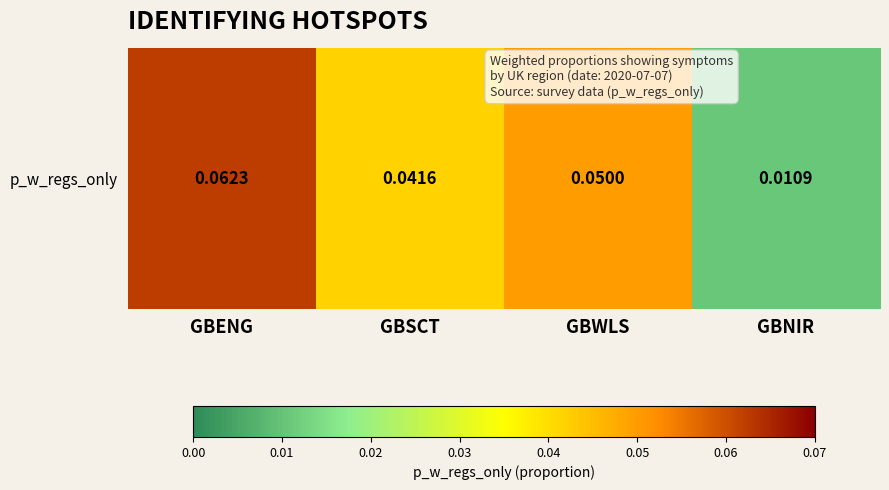

Reading left to right, transcribe all the data shown in this chart.

0.1	0.0	0.1	0.0